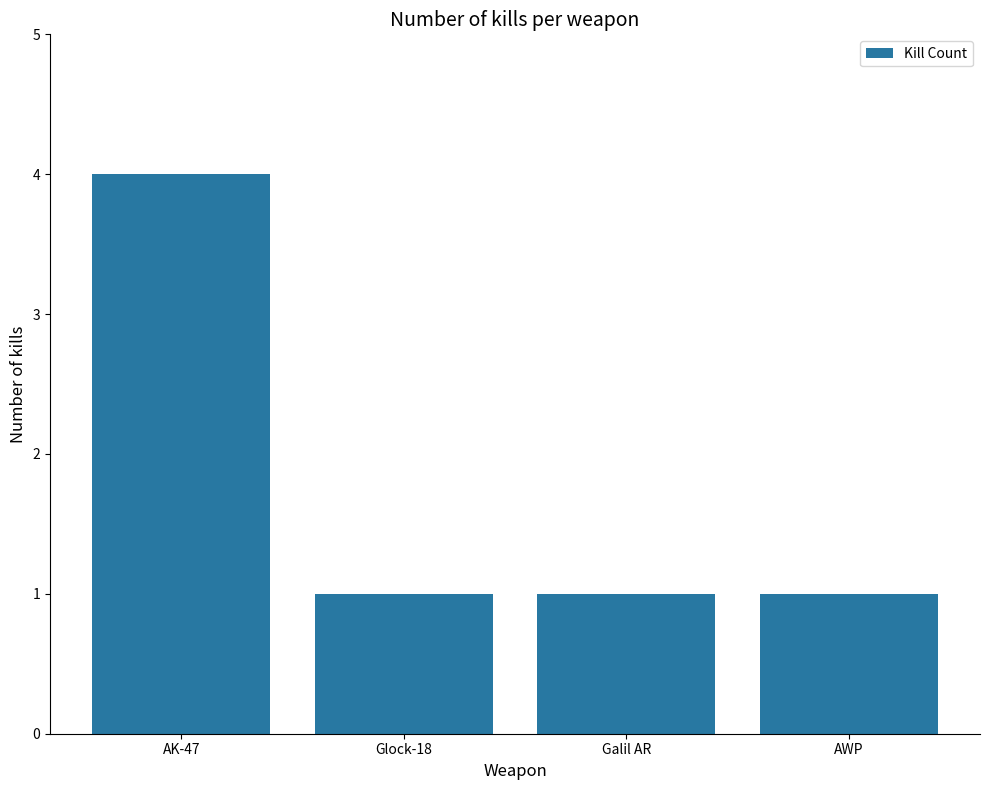

What is the difference between the maximum and minimum values?

3